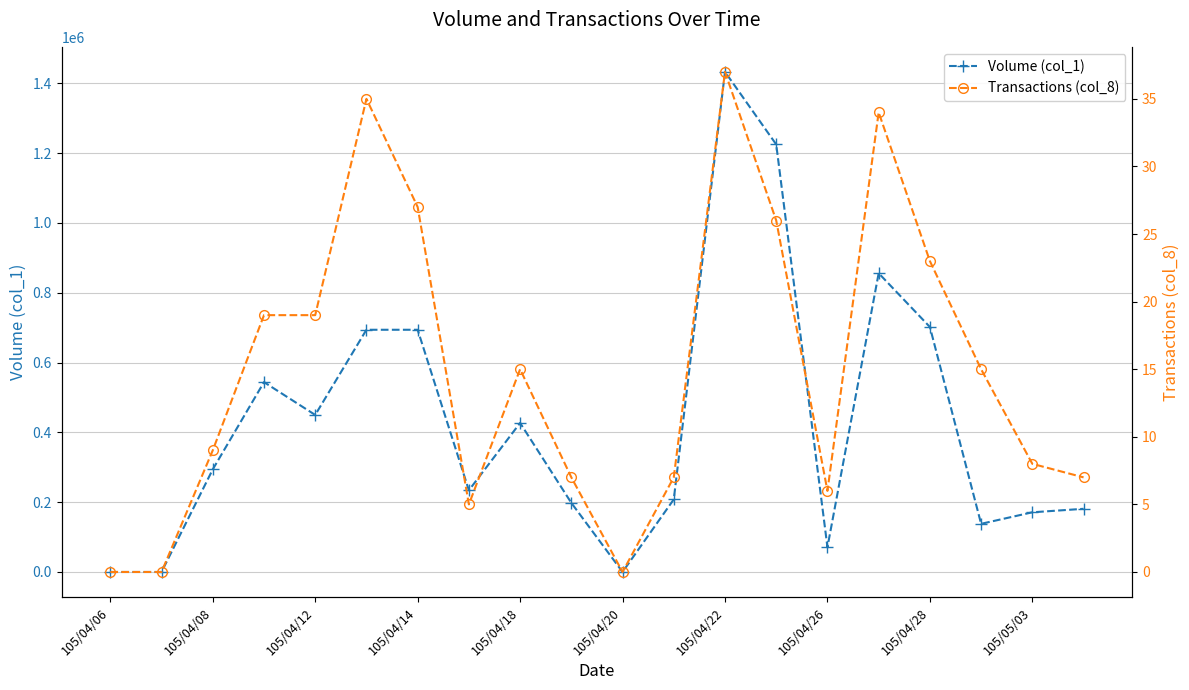

What are all the series names shown in the legend?

Volume (col_1), Transactions (col_8)